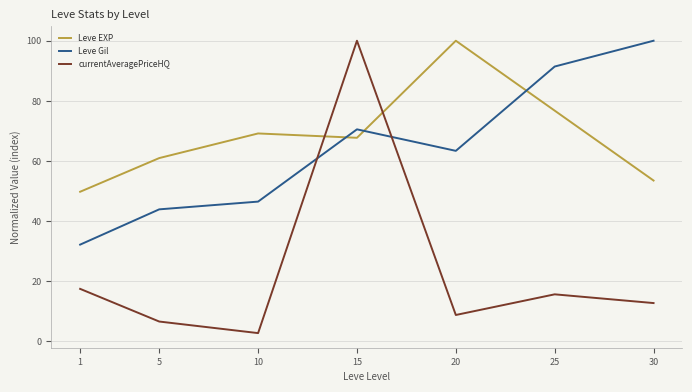

The currentAveragePriceHQ series shows 8.7 at 20. True or false?

True